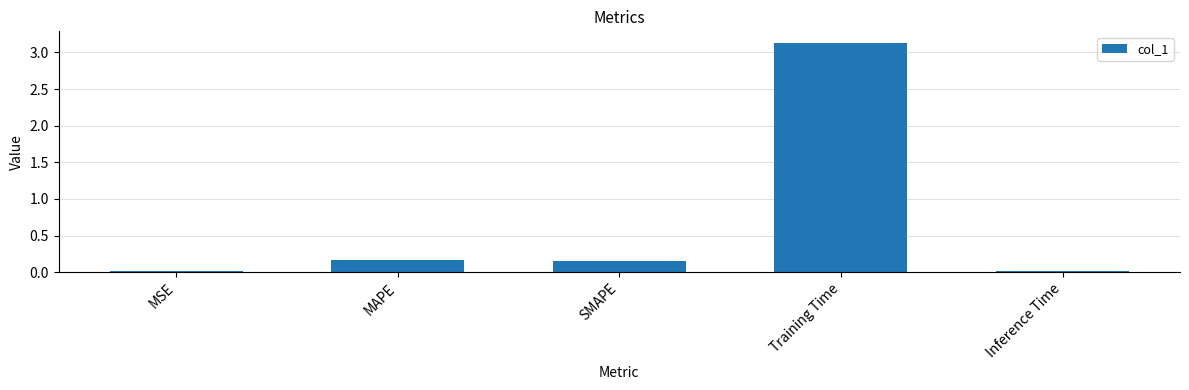

Which category has the highest value across all series?

Training Time